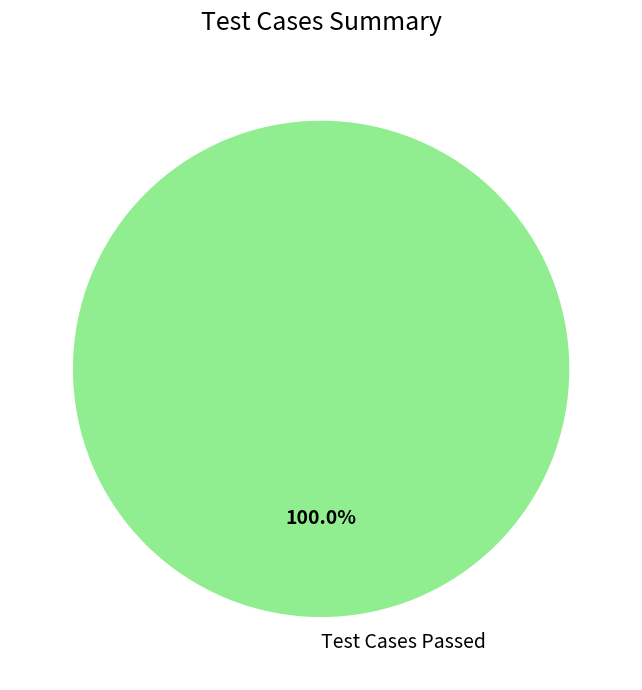

What percentage is the Test Cases Passed slice, to the nearest percent?

100%